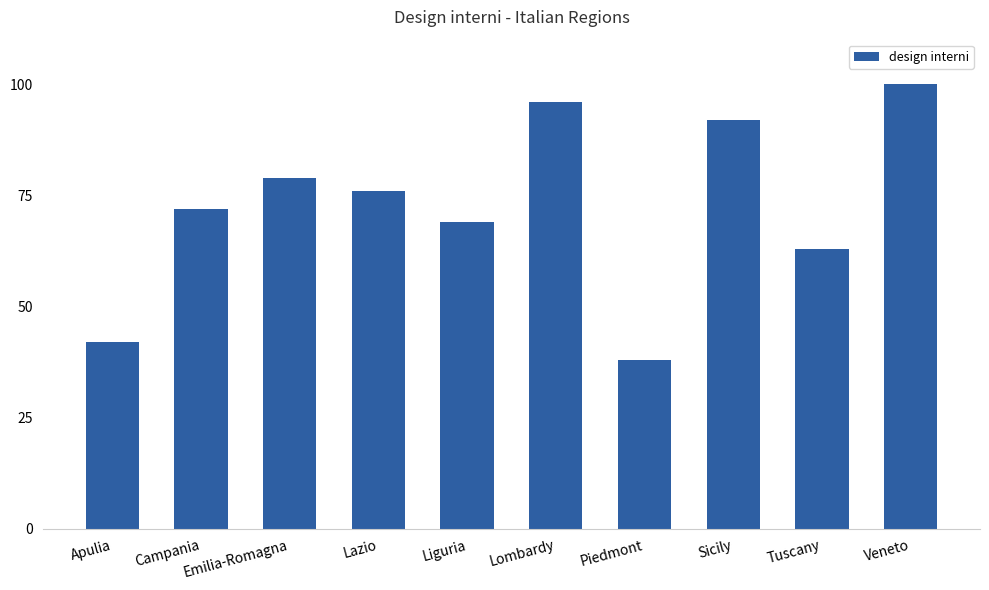

What is the difference between the maximum and minimum values?

62